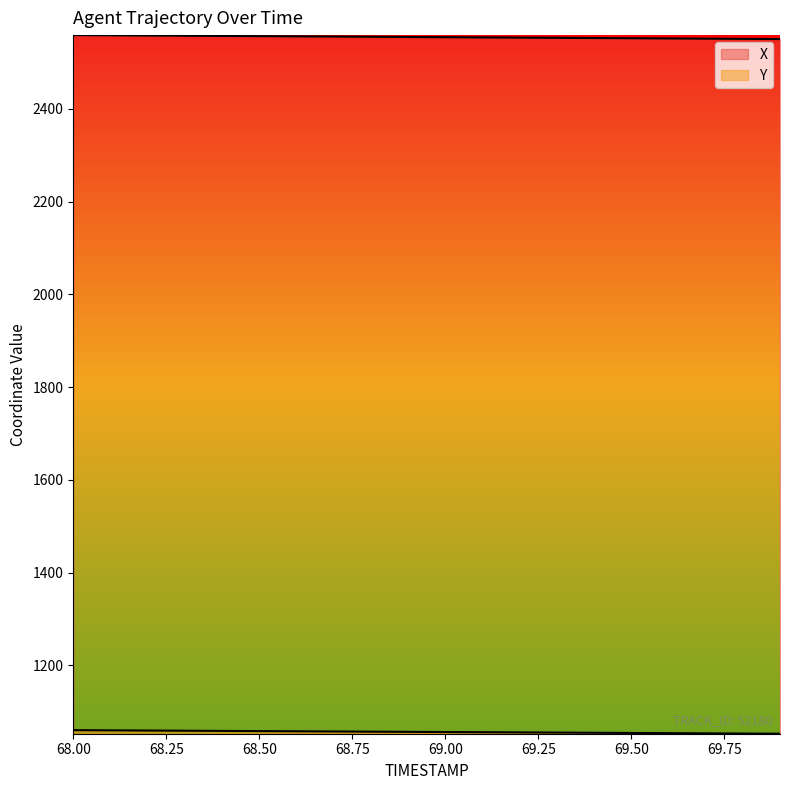

What is the value of the X point at the 19th from the left?

2551.1